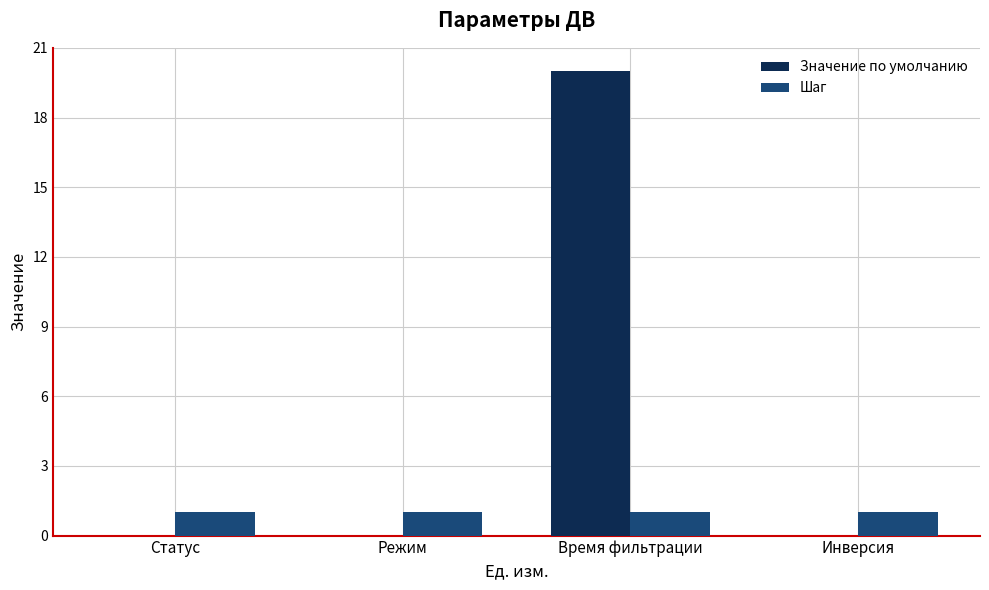

Which series changed the most between Режим and Время фильтрации?

Значение по умолчанию